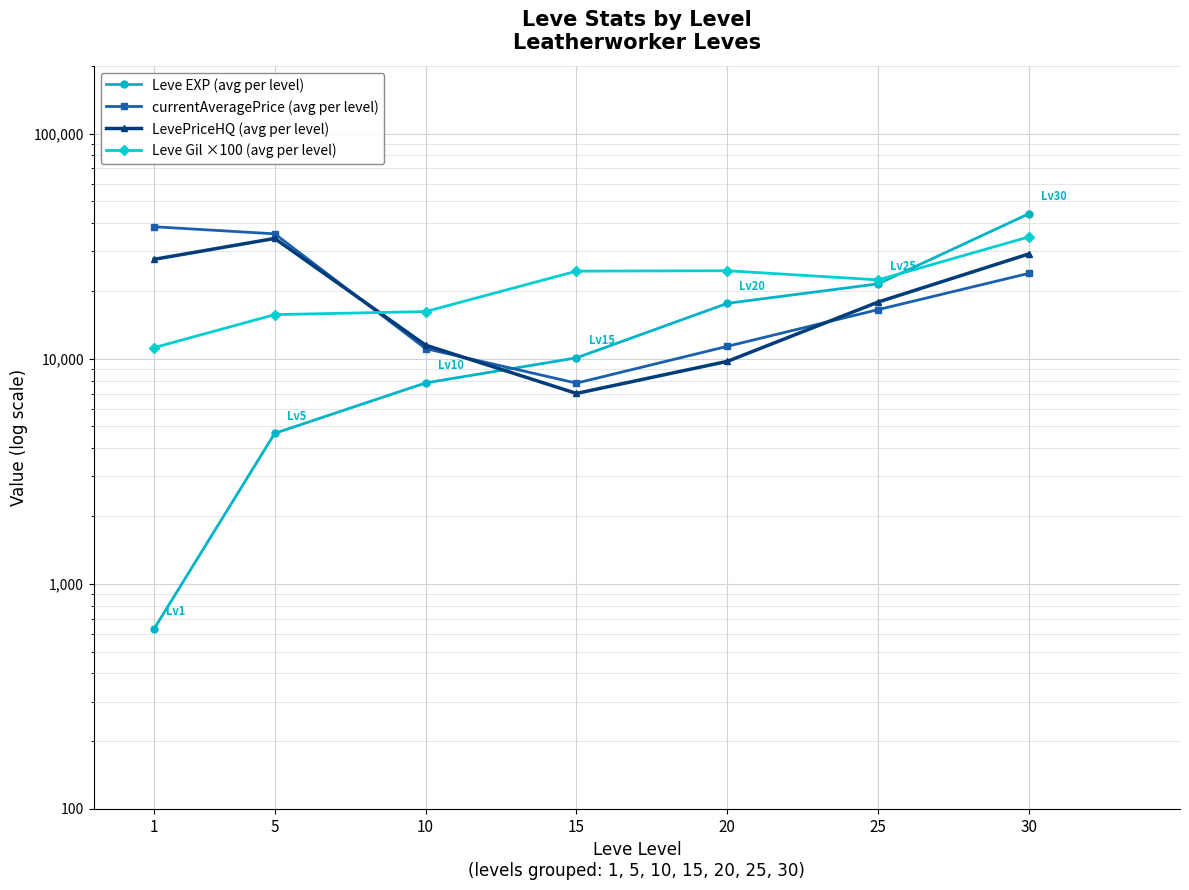

At which category is the sum across all series the highest?

30